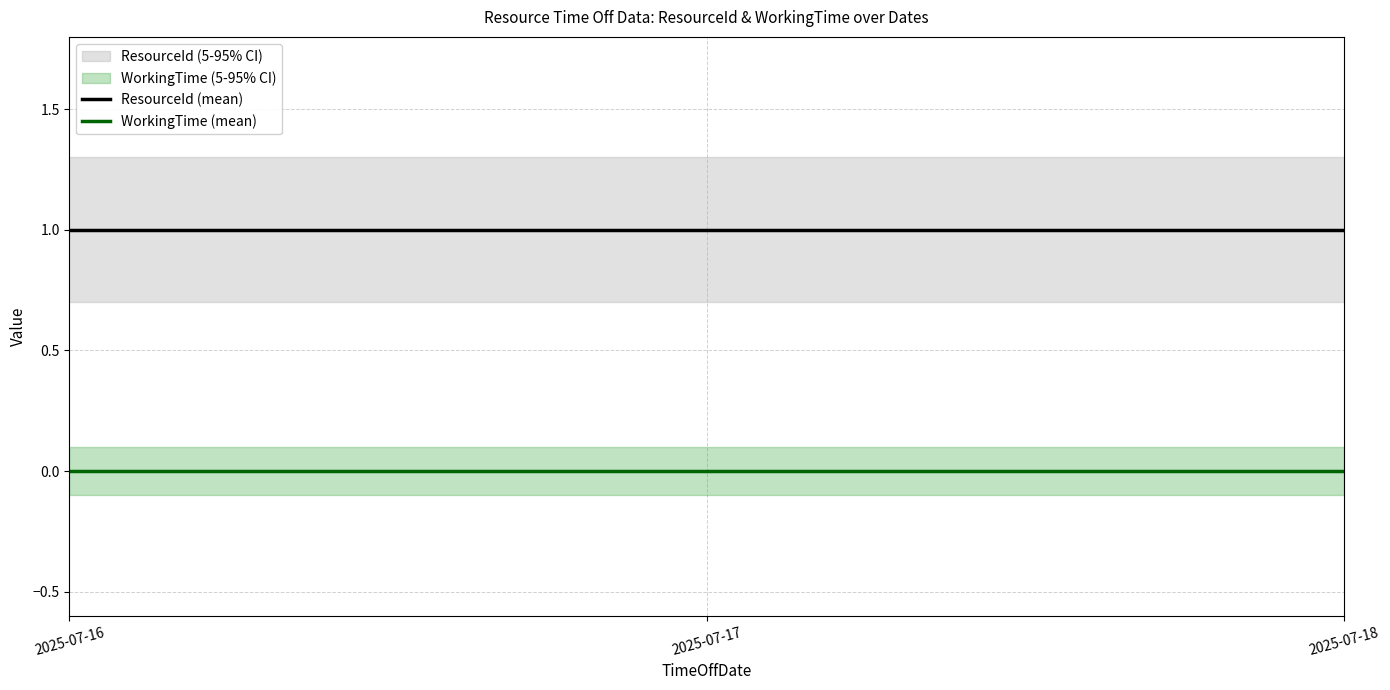

List the series in order of their peak value, lowest first.

WorkingTime (mean), ResourceId (mean)